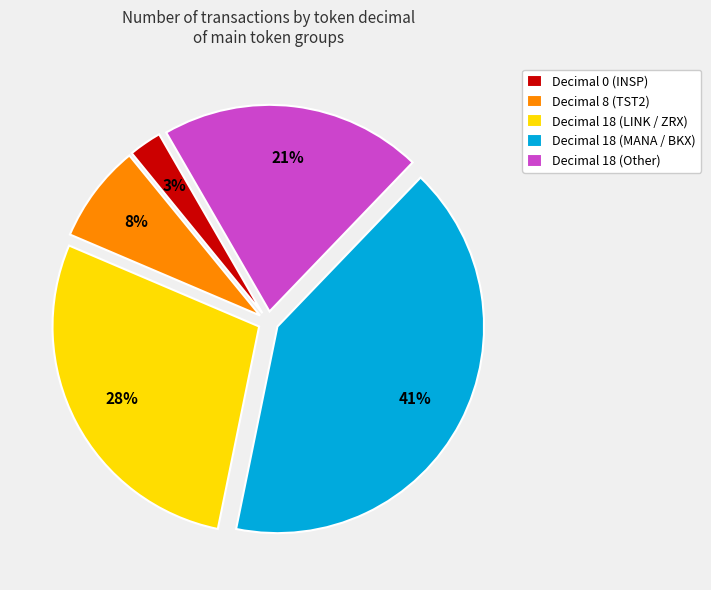

Is there a majority slice in this chart?

No